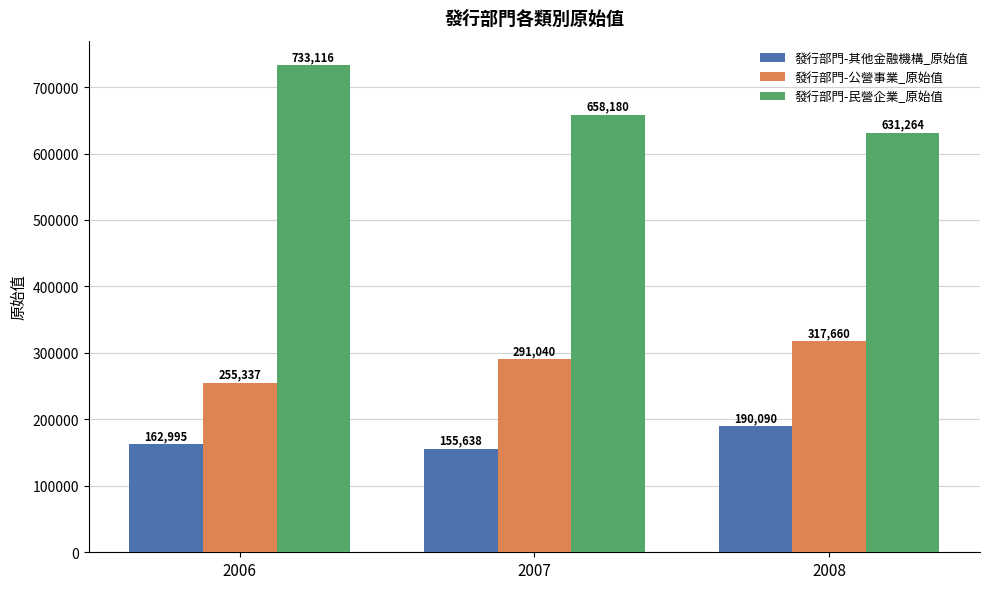

What is the value of the 發行部門-其他金融機構_原始值 bar at the 3rd from the left?

190090